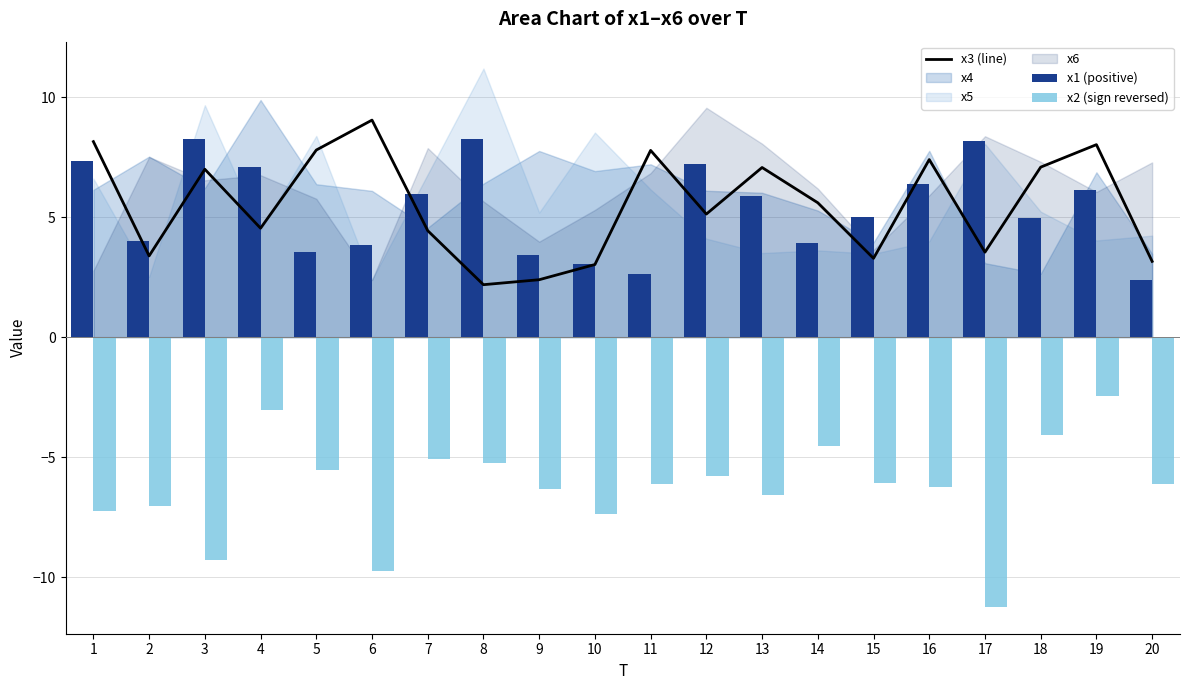

Reading right to left, what are all the values shown in this chart?

x3 (line): 20=3.2	19=8.0	18=7.1	17=3.5	16=7.4	15=3.3	14=5.6	13=7.1	12=5.1	11=7.8	10=3.0	9=2.4	8=2.2	7=4.4	6=9.0	5=7.8	4=4.5	3=7.0	2=3.4	1=8.1
x1 (positive): 20=2.4	19=6.1	18=5.0	17=8.2	16=6.4	15=5.0	14=3.9	13=5.9	12=7.2	11=2.6	10=3.0	9=3.4	8=8.3	7=6.0	6=3.9	5=3.5	4=7.1	3=8.3	2=4.0	1=7.3
x2 (sign reversed): 20=-6.1	19=-2.5	18=-4.1	17=-11.2	16=-6.3	15=-6.1	14=-4.5	13=-6.6	12=-5.8	11=-6.1	10=-7.4	9=-6.3	8=-5.3	7=-5.1	6=-9.7	5=-5.5	4=-3.1	3=-9.3	2=-7.0	1=-7.2